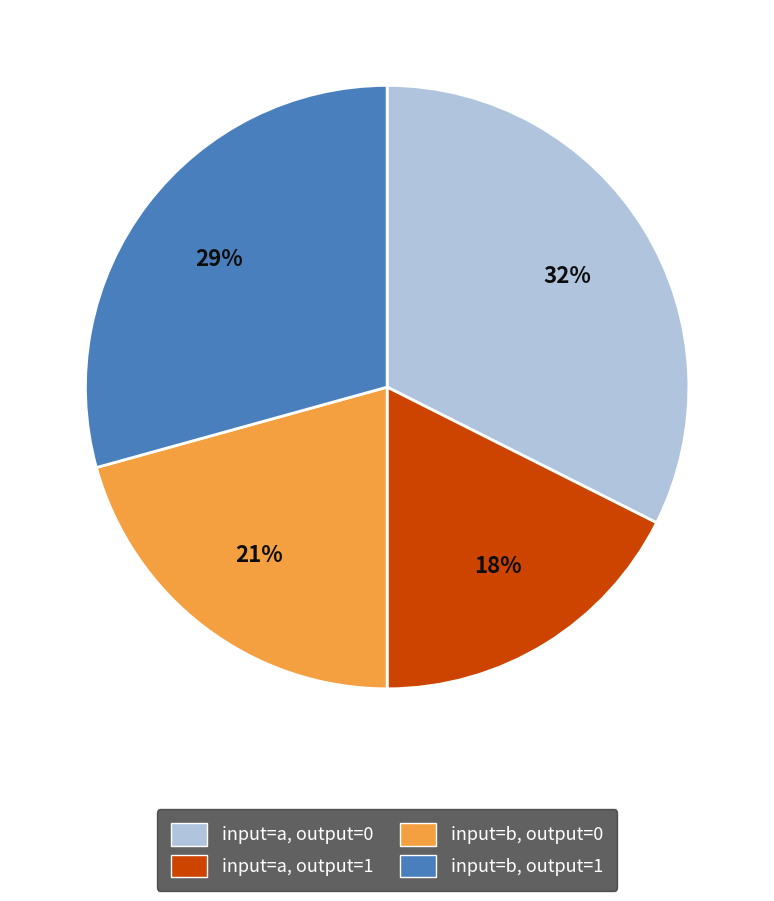

Rank the categories by value from highest to lowest.

input=a, output=0, input=b, output=1, input=b, output=0, input=a, output=1